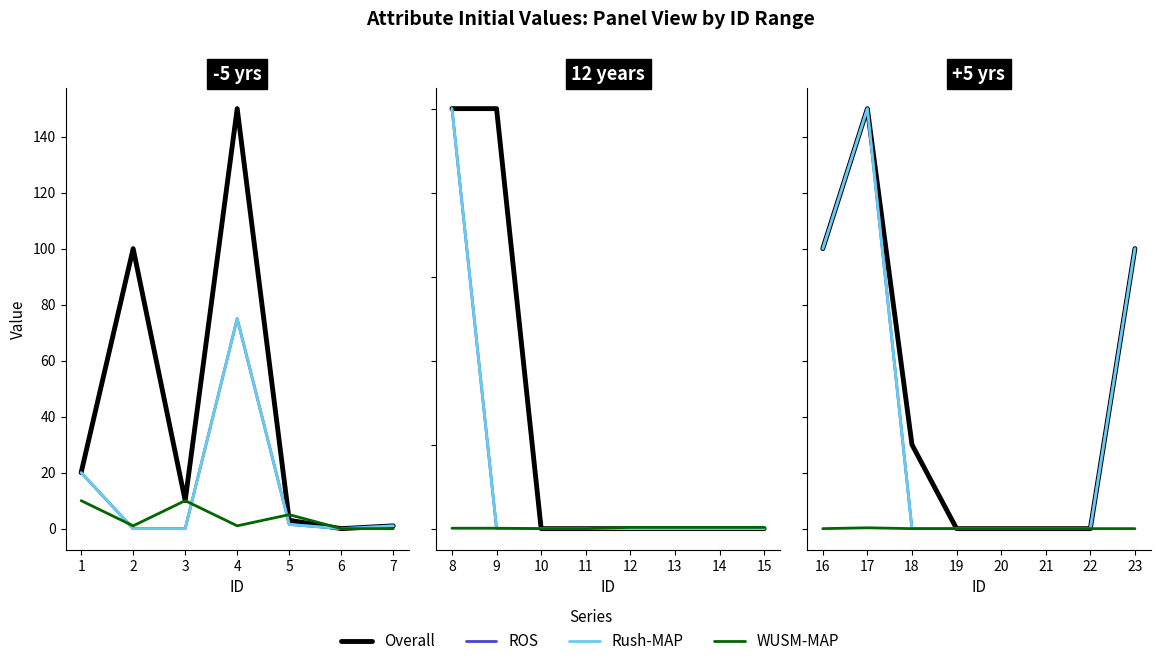

Is it true that Overall equals 5413 at 17?

False